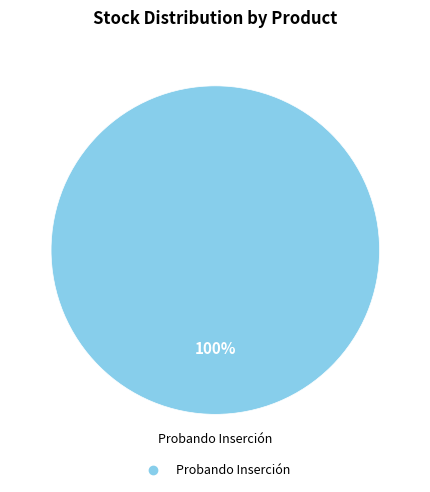

Does any single category account for the majority?

Yes